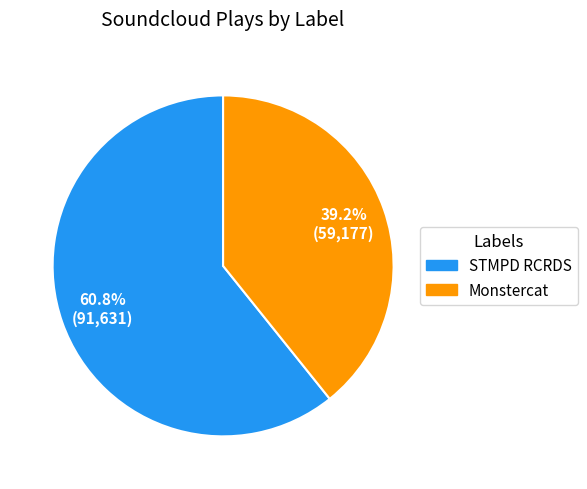

What is the ratio of the value at Monstercat to the value at STMPD RCRDS?

0.6